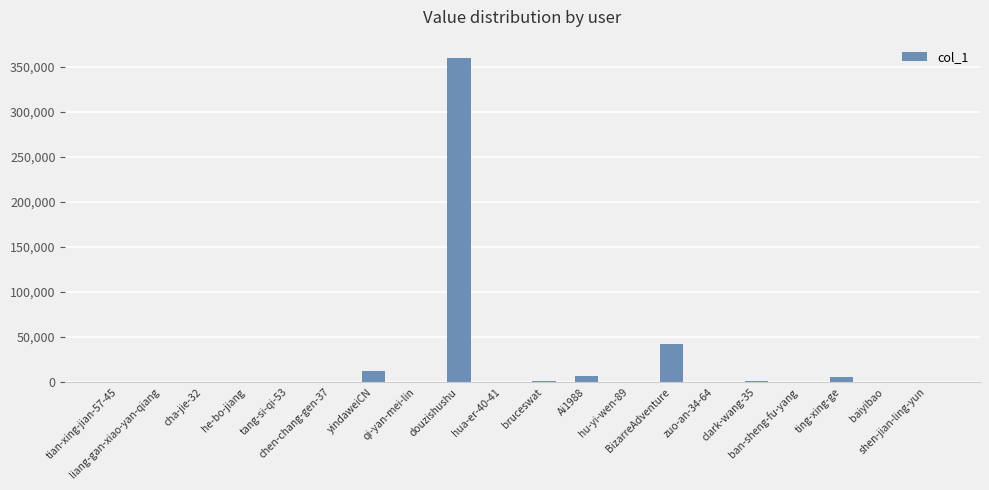

What is the greatest value displayed?

359820